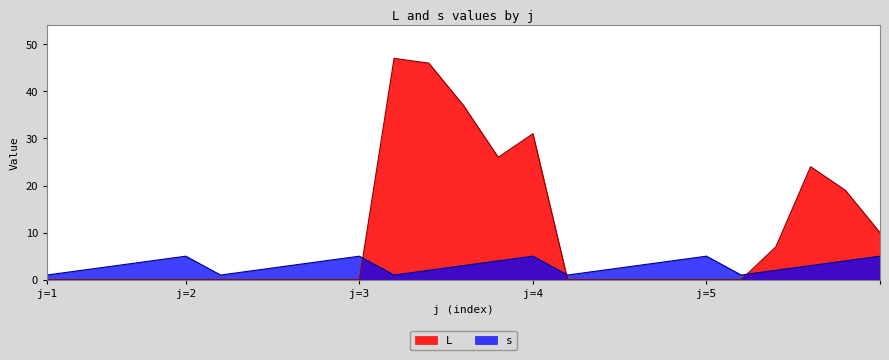

List the series in order of their overall mean, lowest first.

s, L